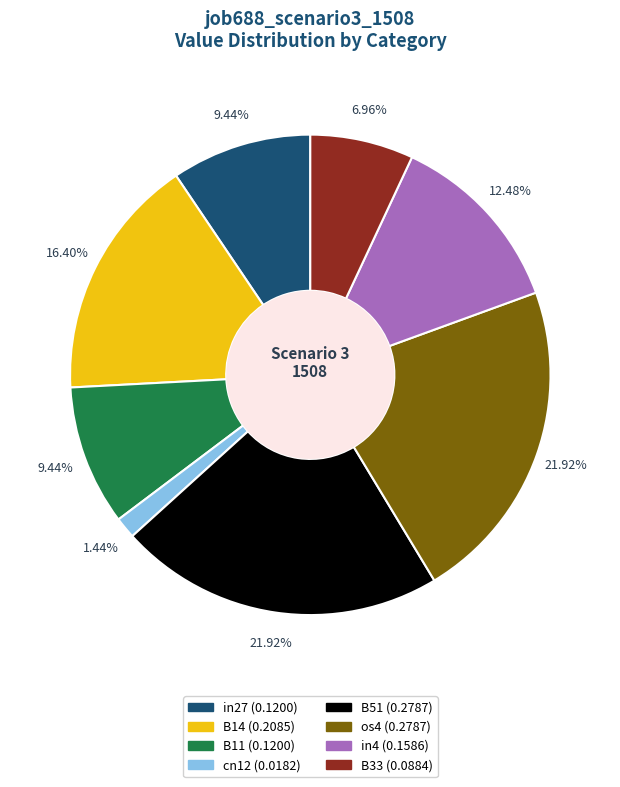

What is the smallest slice in the pie chart?

cn12